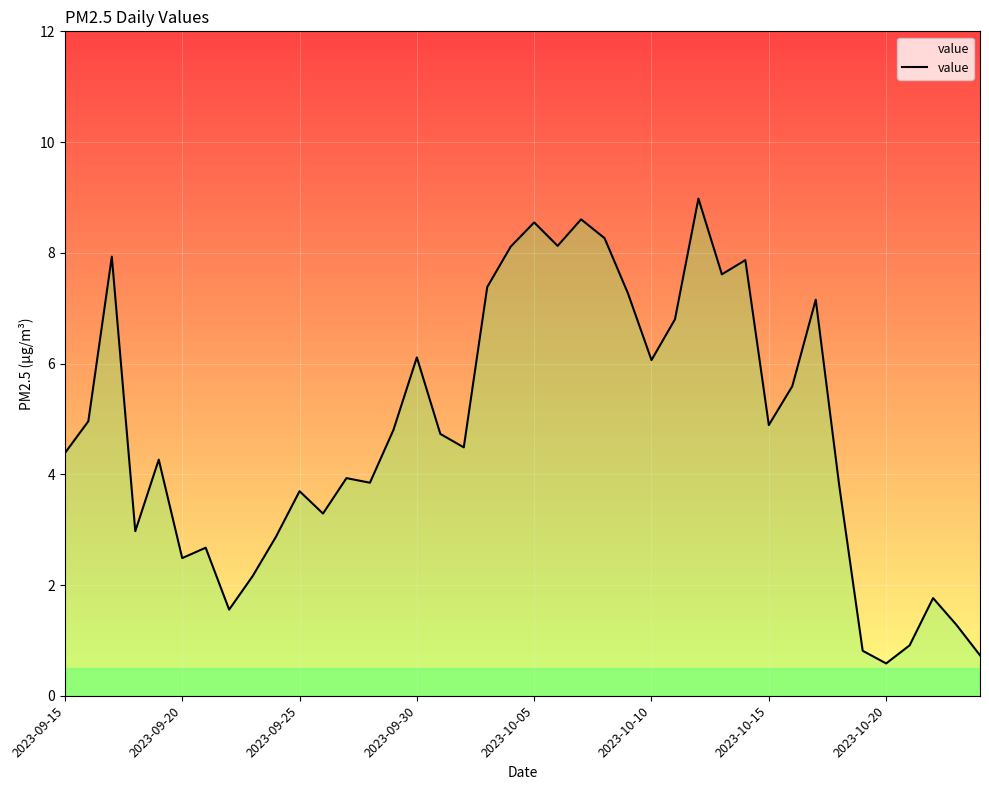

What is the difference between the maximum and minimum values?

8.4